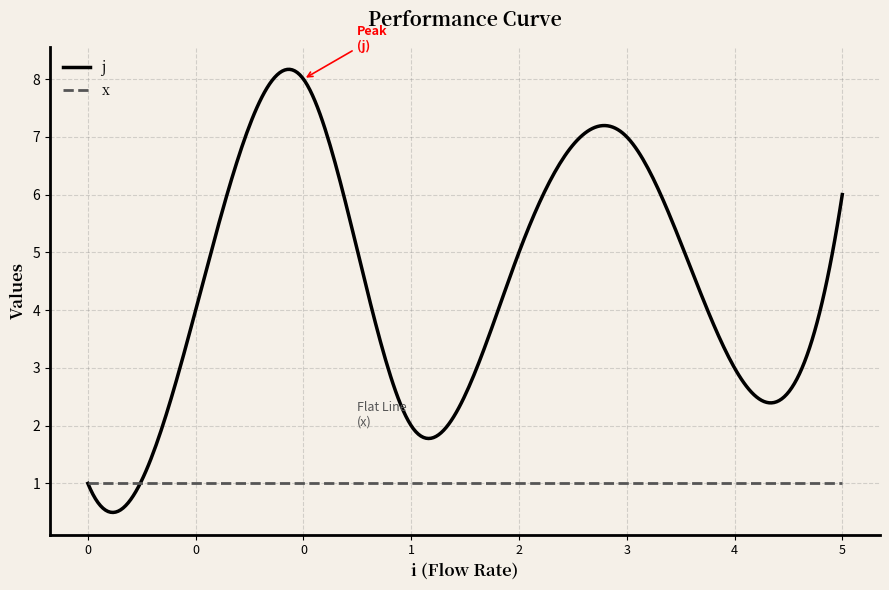

What is the maximum value for j?

8.2